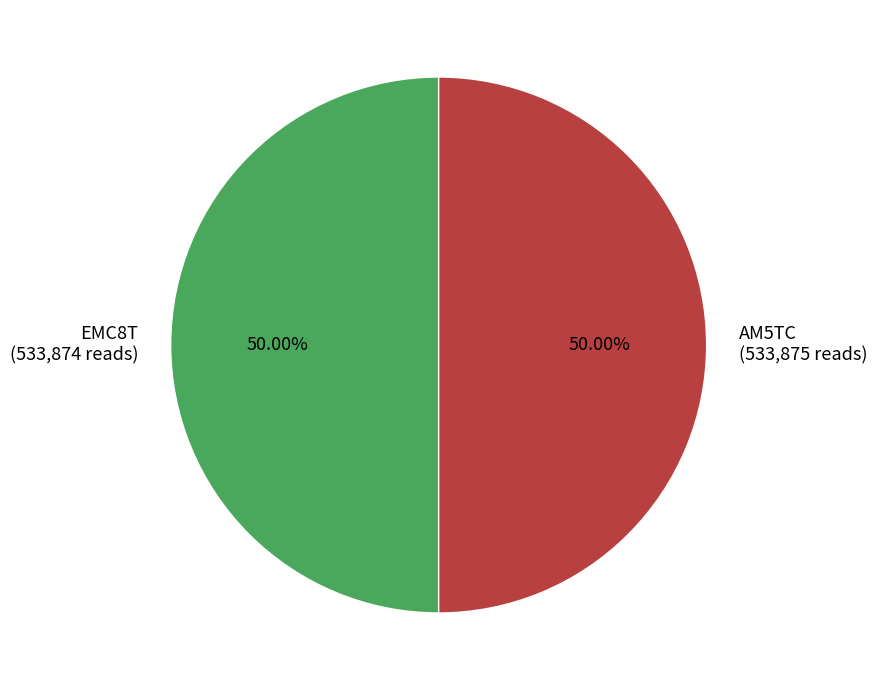

What is the ratio of the value at EMC8T (533,874 reads) to the value at AM5TC (533,875 reads)?

1.0